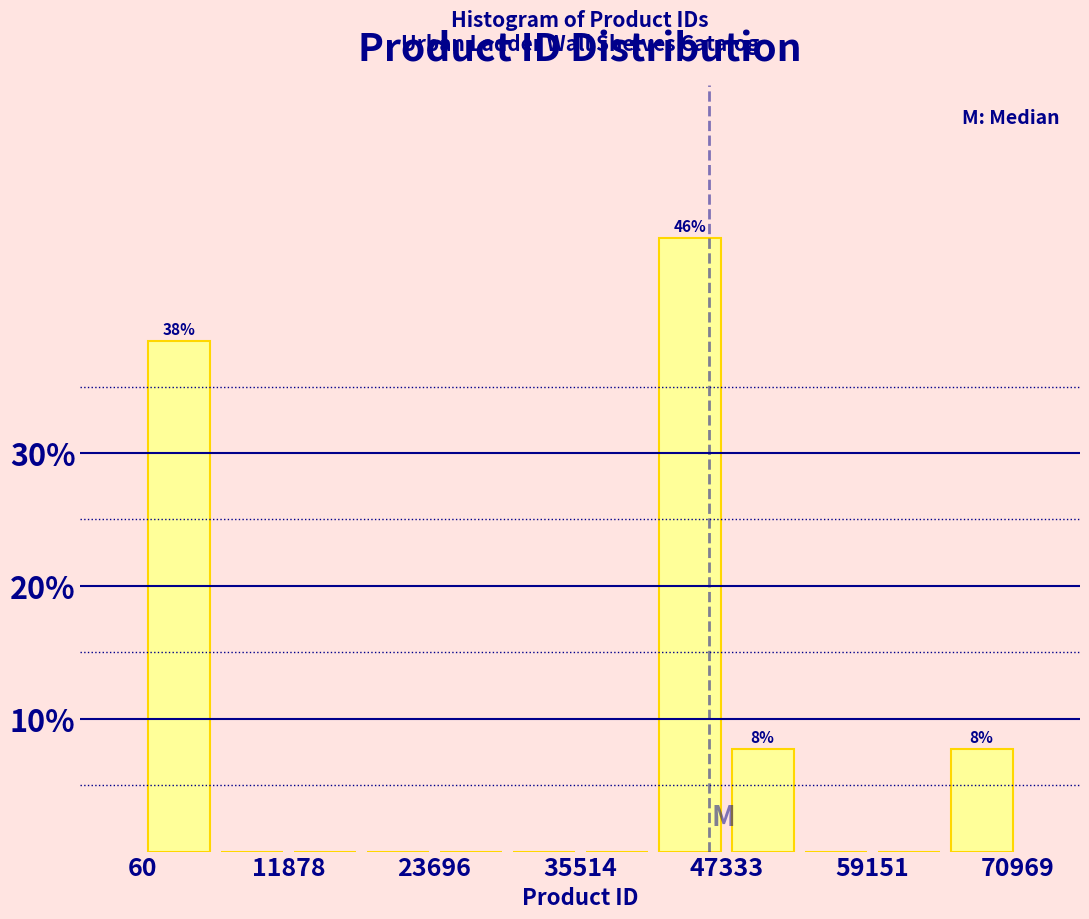

Read against the x-axis, roughly where is the centre of the tallest bar?

44000